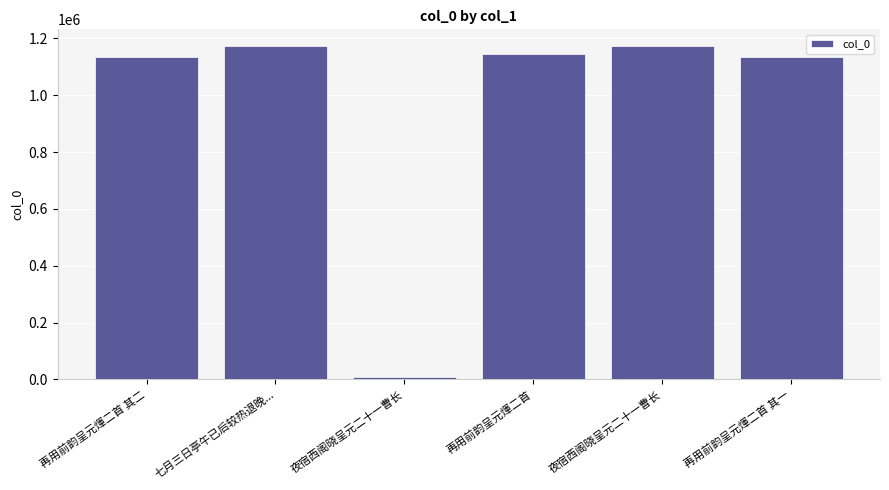

What is the difference between the maximum and minimum values?

1165067